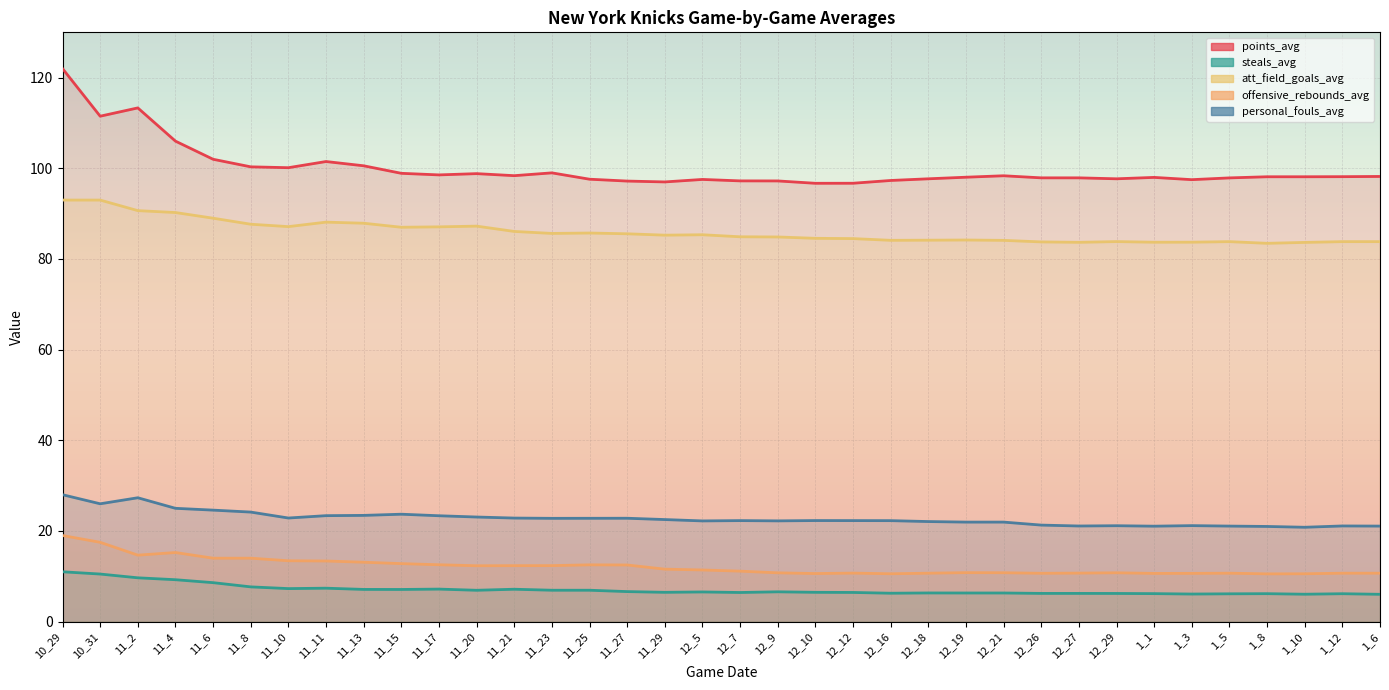

Rank the categories by att_field_goals_avg value from lowest to highest.

1_8, 1_10, 12_27, 1_1, 1_3, 12_26, 1_5, 1_12, 1_6, 12_29, 12_21, 12_16, 12_18, 12_19, 12_12, 12_10, 12_9, 12_7, 11_29, 12_5, 11_27, 11_23, 11_25, 11_21, 11_15, 11_17, 11_10, 11_20, 11_8, 11_13, 11_11, 11_6, 11_4, 11_2, 10_29, 10_31